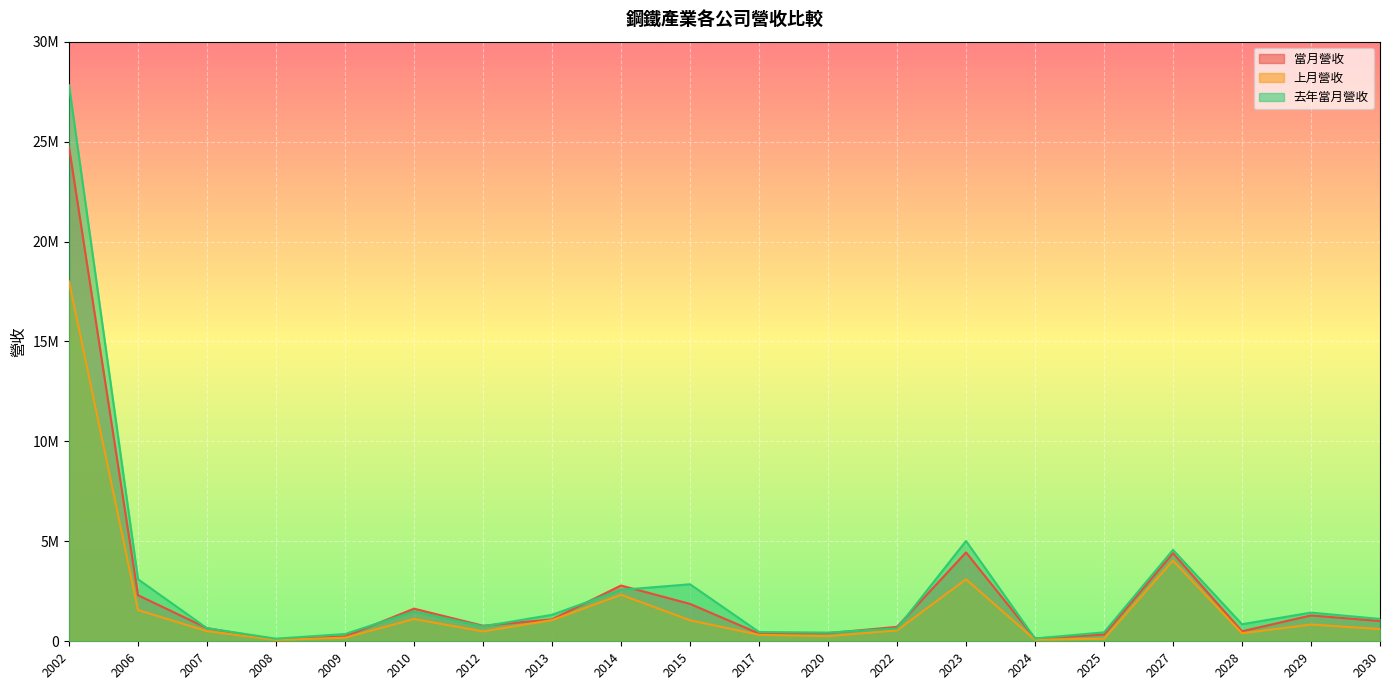

Which series ends up on top after the final intersection of 當月營收 and 去年當月營收?

去年當月營收